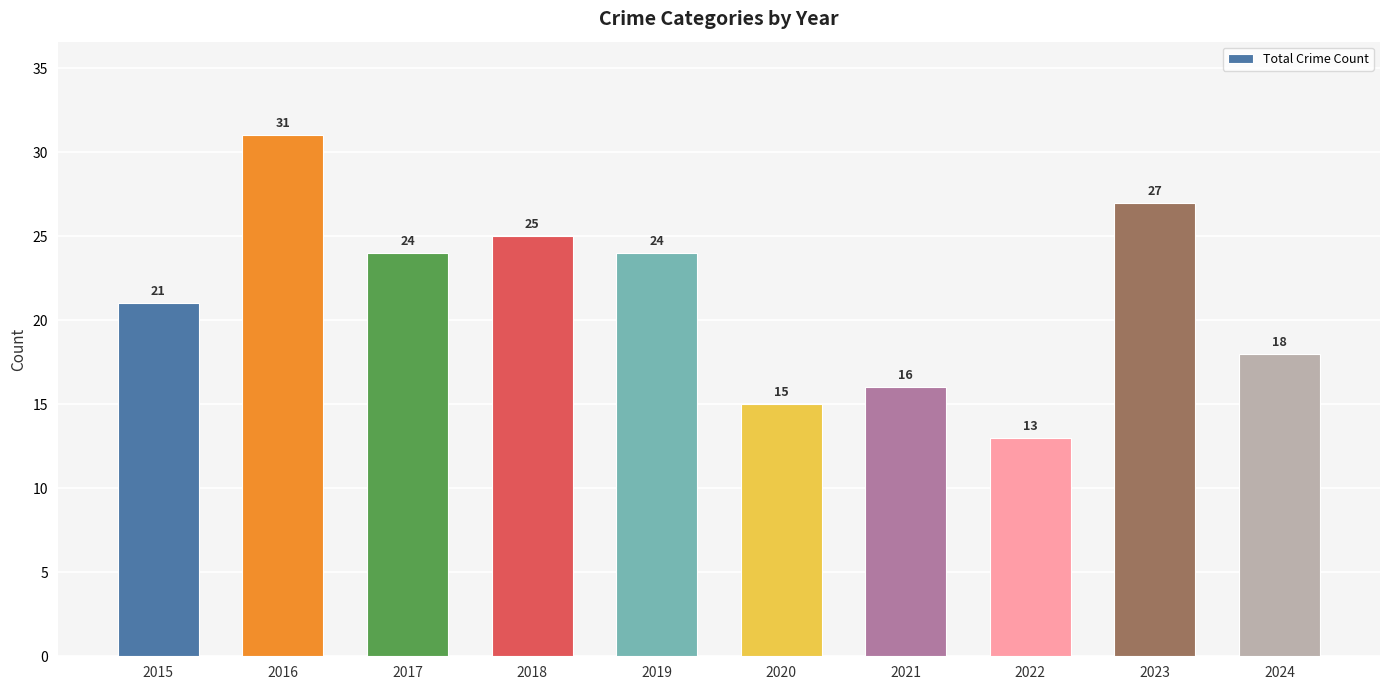

At which label does the data first exceed 24?

2016